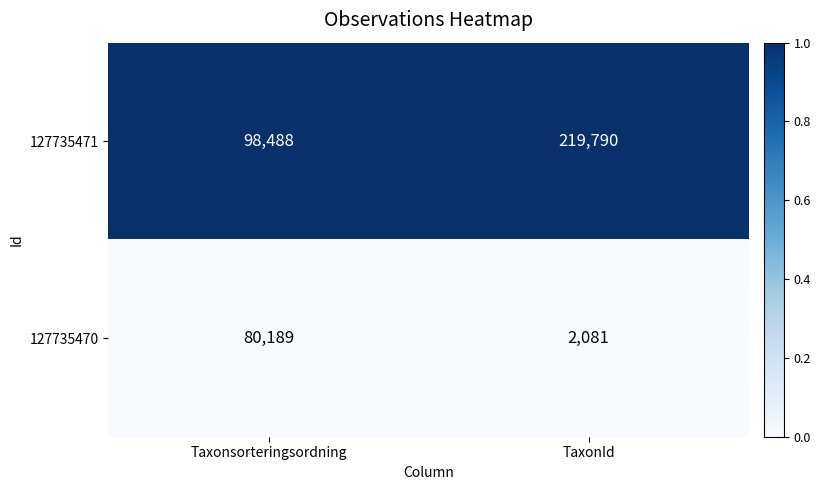

Reading left to right, transcribe all the data shown in this chart.

127735471: Taxonsorteringsordning=98488	TaxonId=219790
127735470: Taxonsorteringsordning=80189	TaxonId=2081